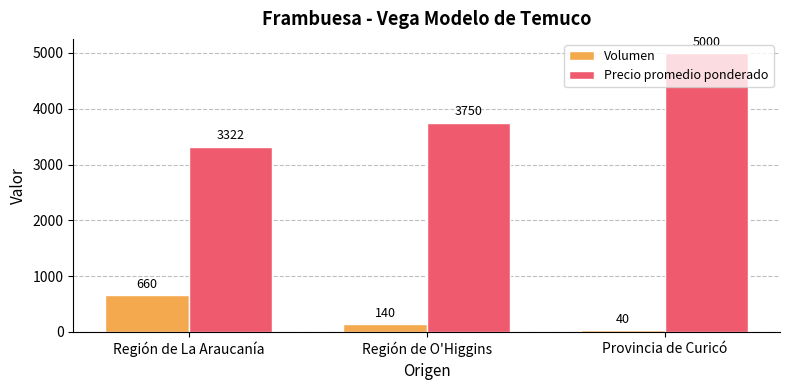

Is it true that Precio promedio ponderado equals 5000 at Provincia de Curicó?

True